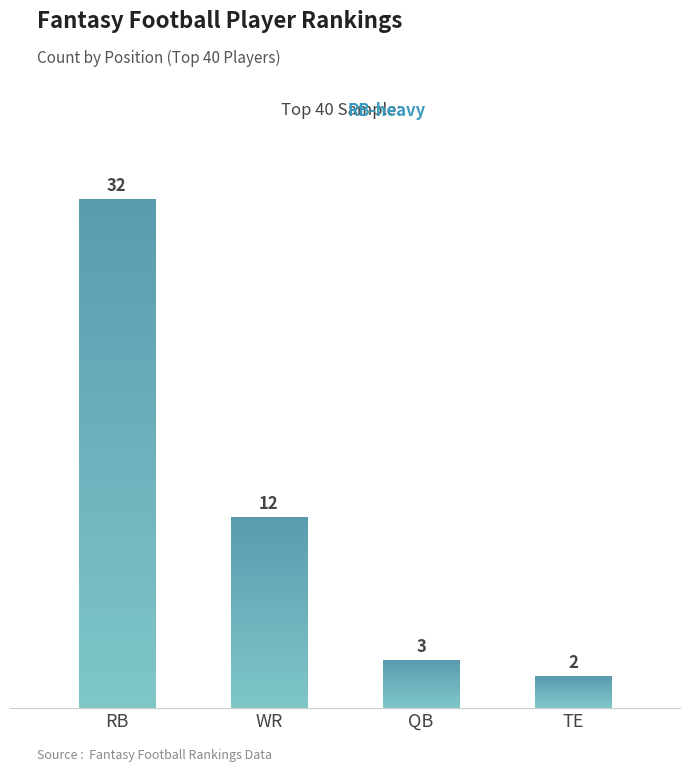

What is the minimum value shown in the chart?

2